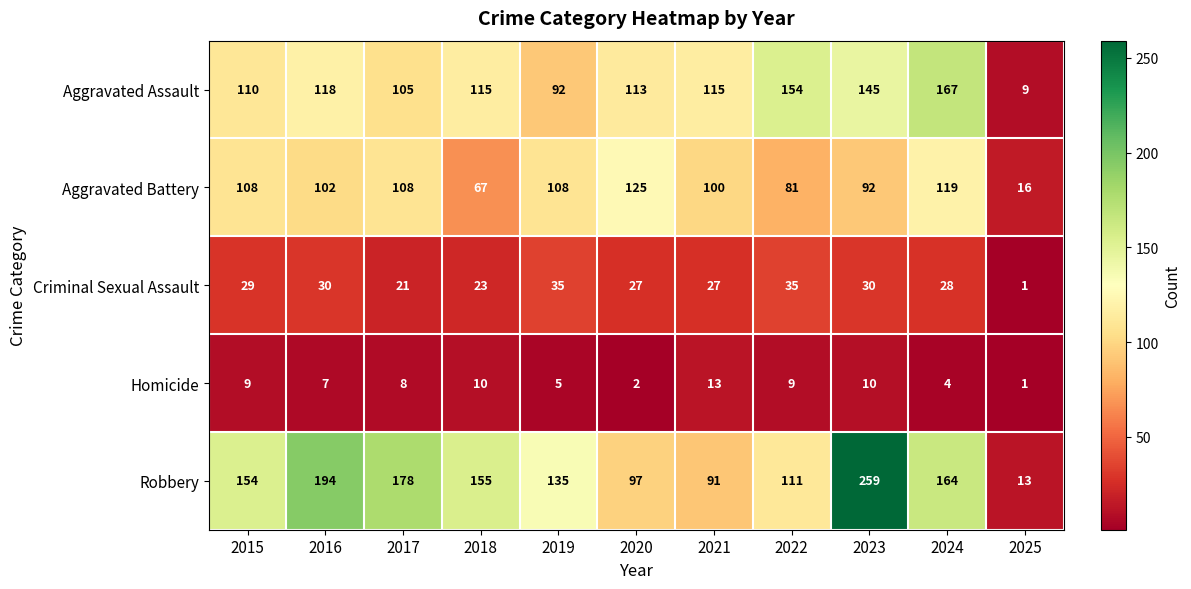

Which series has the largest total across all categories?

Robbery